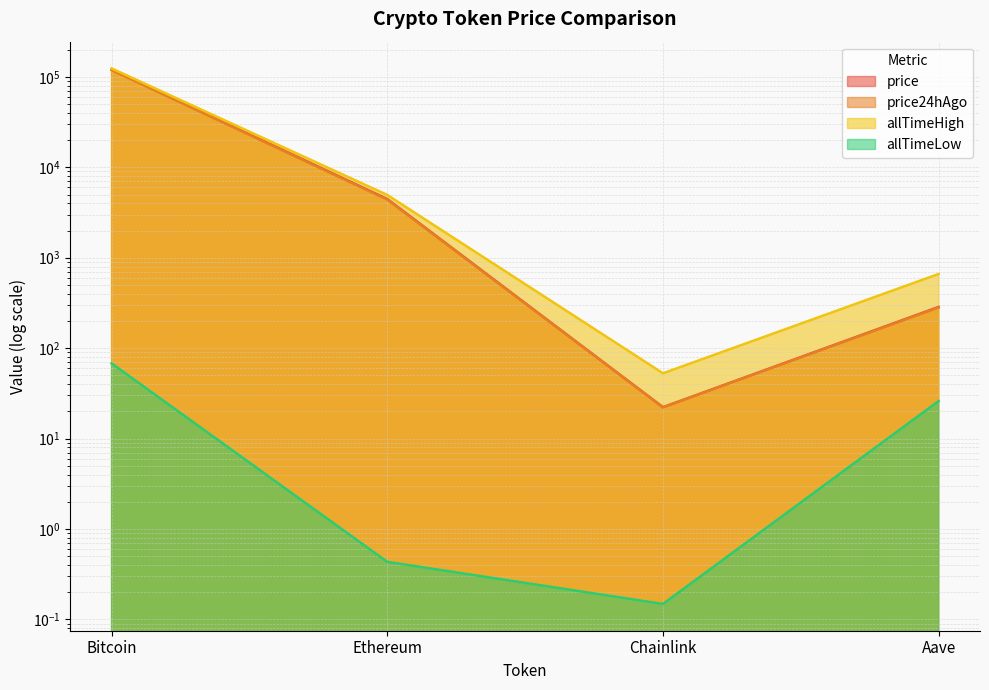

The allTimeLow series shows 26.0 at Aave. True or false?

True